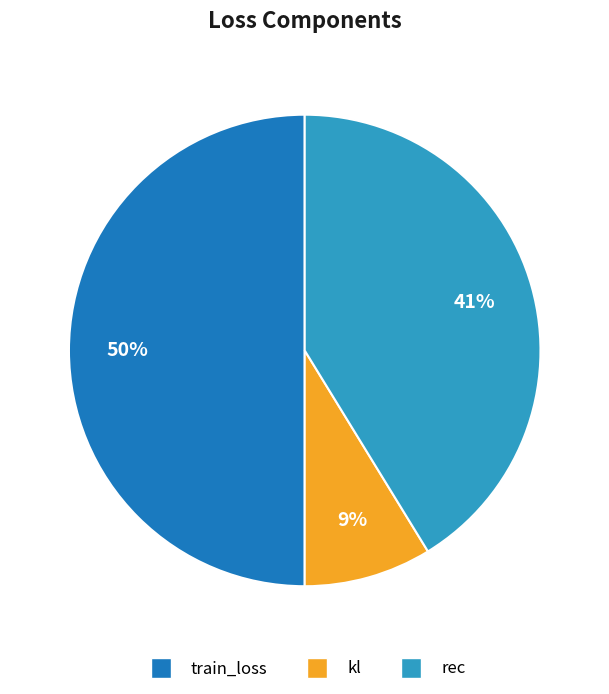

How many slices are in this pie chart?

3